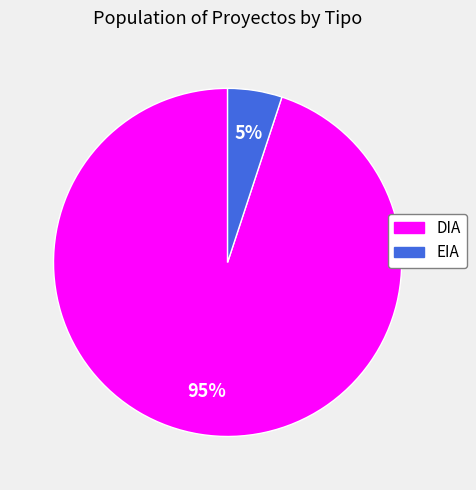

The EIA slice represents 14% of the pie. True or false?

False